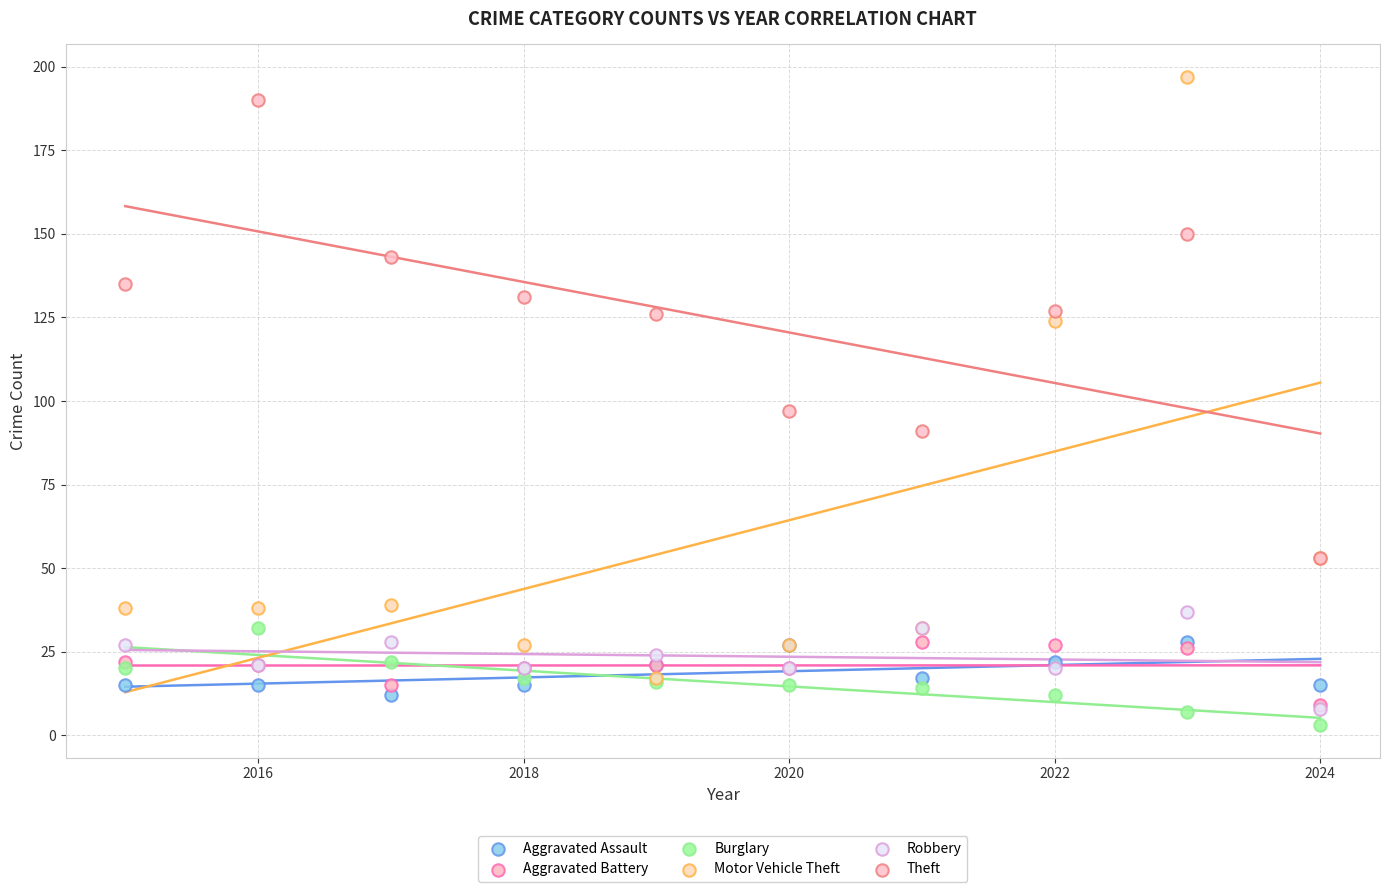

Across all series, what Y value is closest to 100?

97